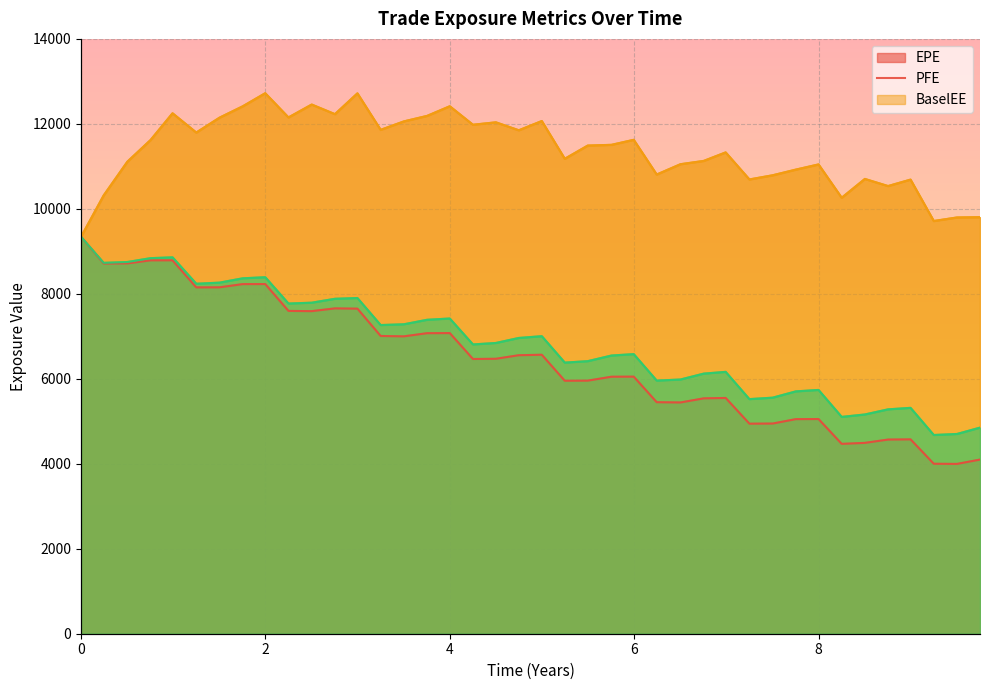

What are all the series names shown in the legend?

EPE, PFE, BaselEE